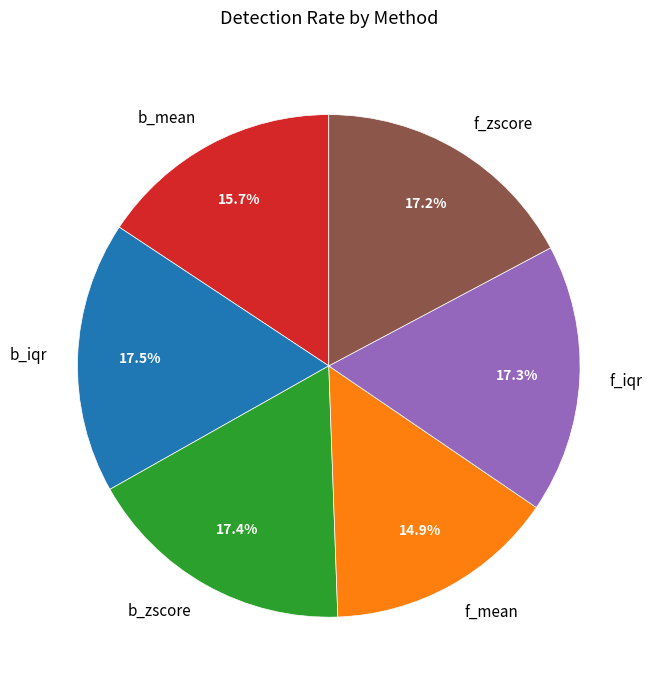

Which category has the smallest portion of the pie?

f_mean